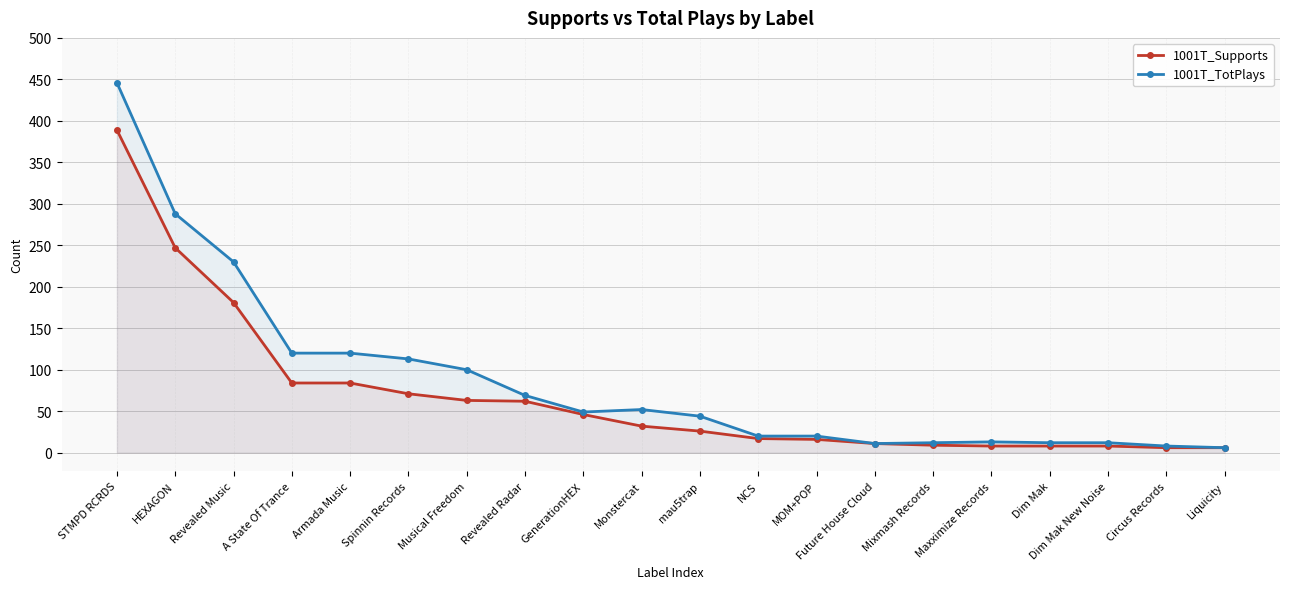

True or false: 1001T_Supports has a value of 6 at Dim Mak.

False